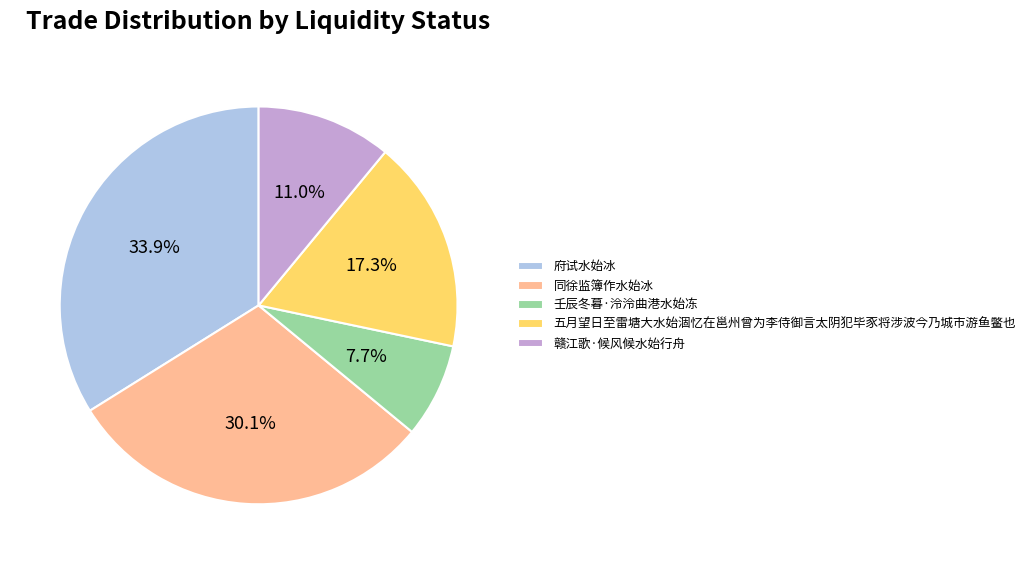

Is there a majority slice in this chart?

No